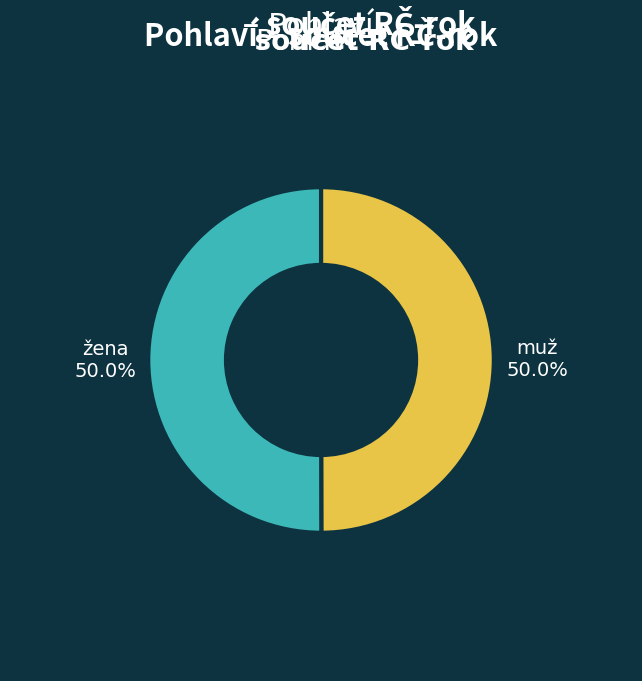

What portion of the pie excludes muž?

50.0%